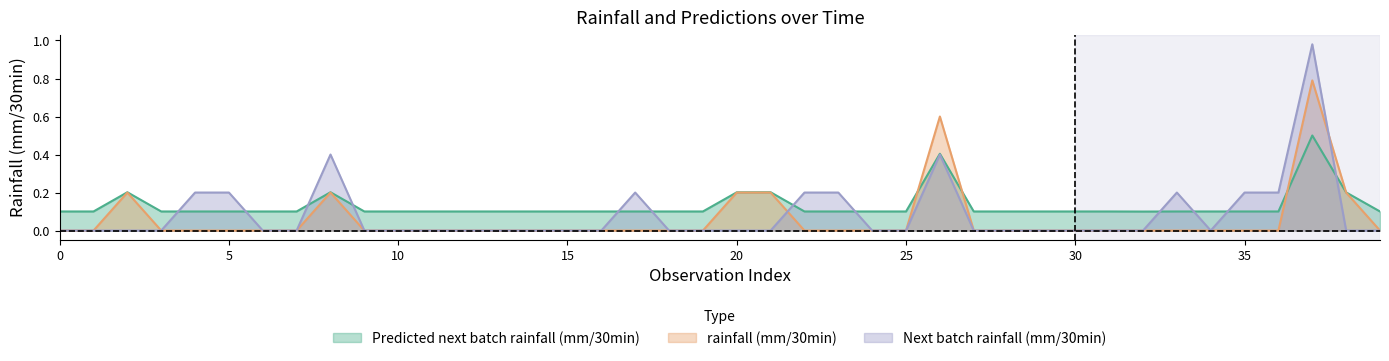

Reading left to right, list all the values displayed in this chart.

Predicted next batch rainfall (mm/30min): 0.1	0.1	0.2	0.1	0.1	0.1	0.1	0.1	0.2	0.1	0.1	0.1	0.1	0.1	0.1	0.1	0.1	0.1	0.1	0.1	0.2	0.2	0.1	0.1	0.1	0.1	0.4	0.1	0.1	0.1	0.1	0.1	0.1	0.1	0.1	0.1	0.1	0.5	0.2	0.1
rainfall (mm/30min): 0.0	0.0	0.2	0.0	0.0	0.0	0.0	0.0	0.2	0.0	0.0	0.0	0.0	0.0	0.0	0.0	0.0	0.0	0.0	0.0	0.2	0.2	0.0	0.0	0.0	0.0	0.6	0.0	0.0	0.0	0.0	0.0	0.0	0.0	0.0	0.0	0.0	0.8	0.2	0.0
Next batch rainfall (mm/30min): 0.0	0.0	0.0	0.0	0.2	0.2	0.0	0.0	0.4	0.0	0.0	0.0	0.0	0.0	0.0	0.0	0.0	0.2	0.0	0.0	0.0	0.0	0.2	0.2	0.0	0.0	0.4	0.0	0.0	0.0	0.0	0.0	0.0	0.2	0.0	0.2	0.2	1.0	0.0	0.0